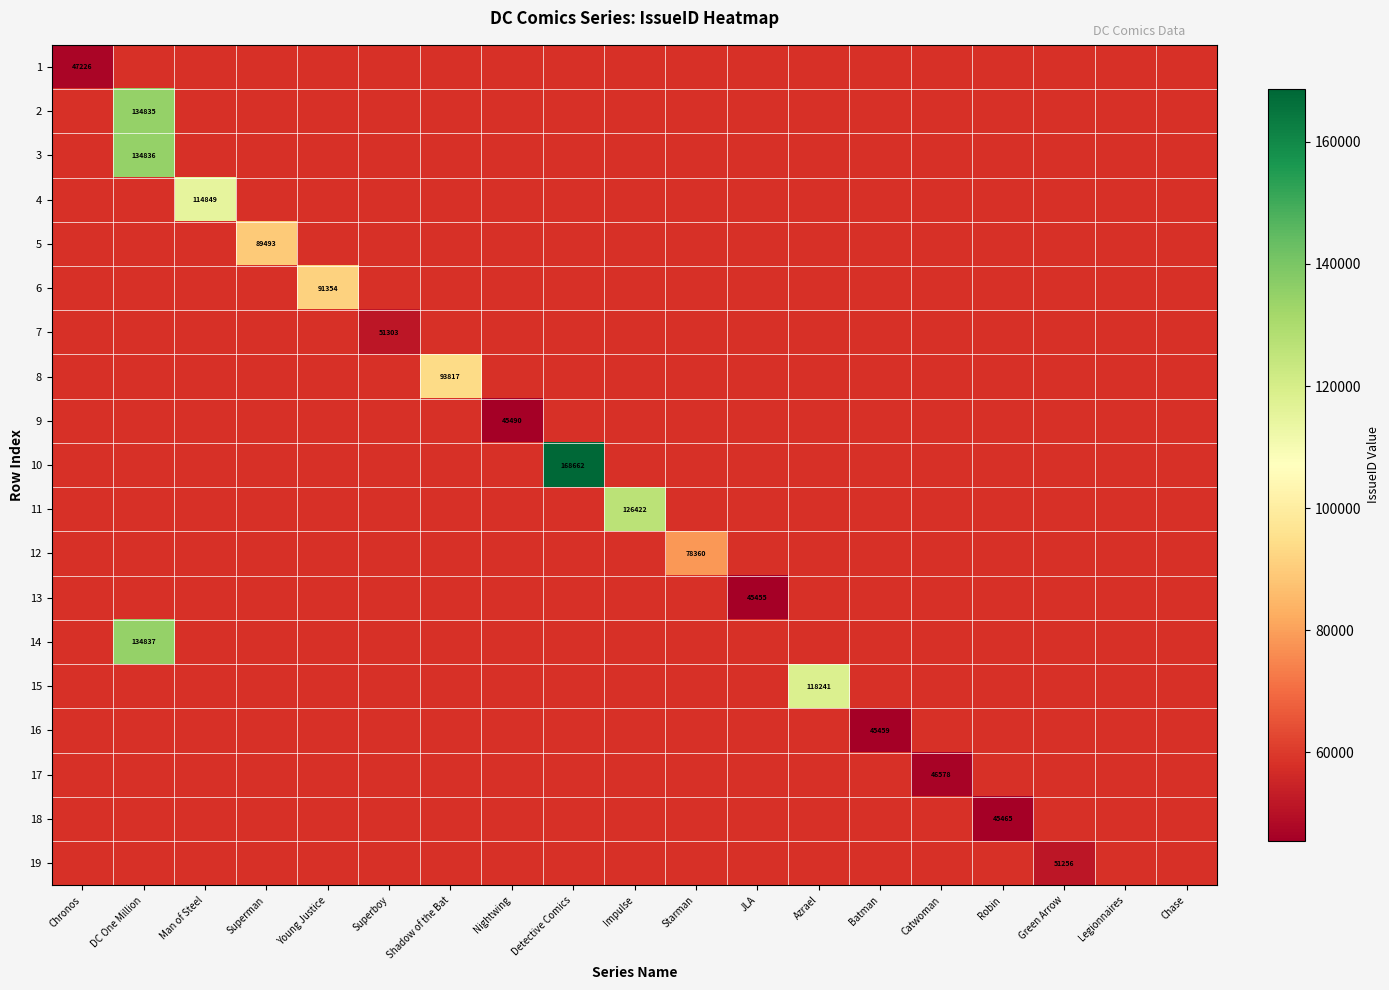

Is the value of 17 at Nightwing greater than the value of 8 at Young Justice?

No